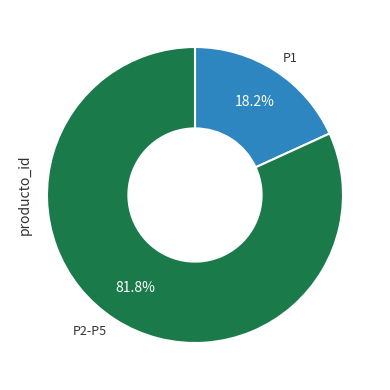

Is there any slice that represents more than half of the pie?

Yes